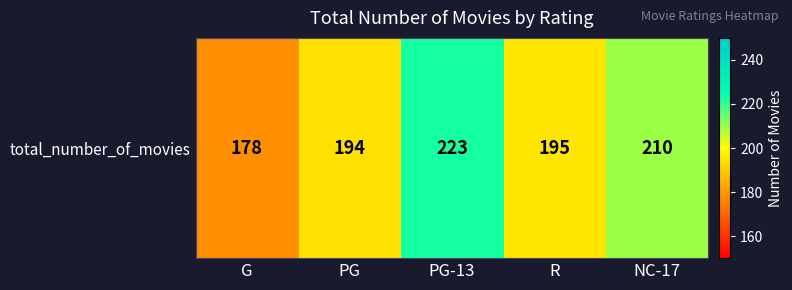

Reading right to left, transcribe all the data shown in this chart.

210	195	223	194	178